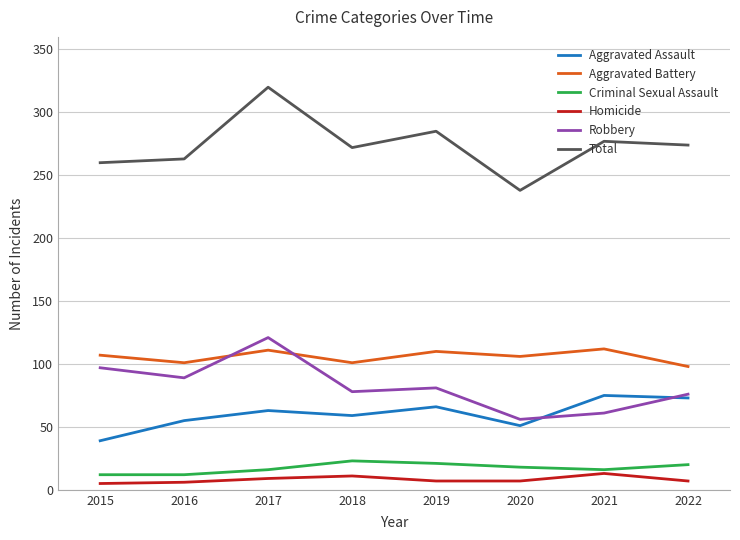

List the series in order of their peak value, lowest first.

Homicide, Criminal Sexual Assault, Aggravated Assault, Aggravated Battery, Robbery, Total